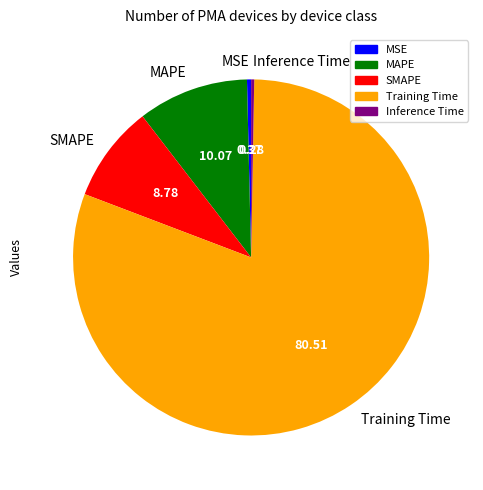

Is it true that Training Time is 81% of the pie?

True